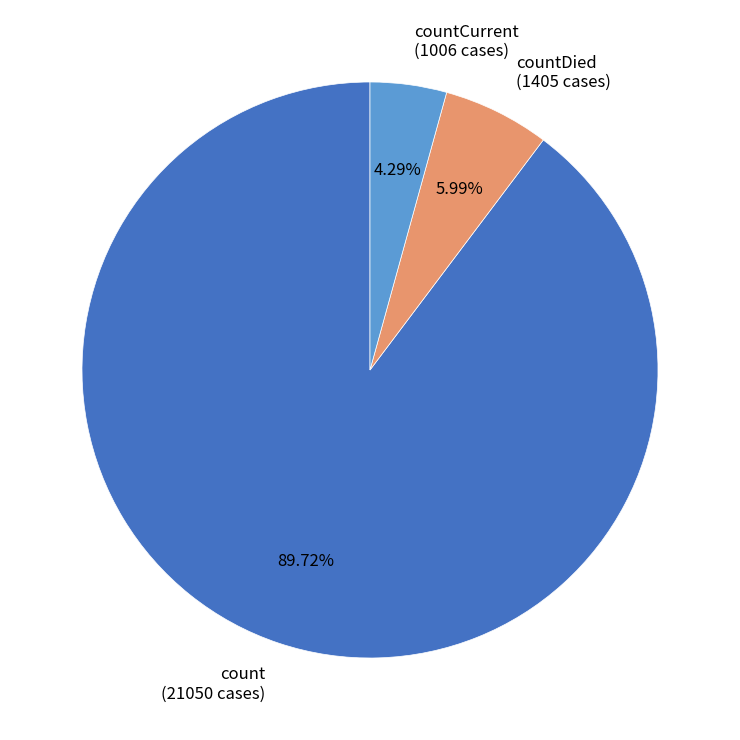

Is there any slice that represents more than half of the pie?

Yes